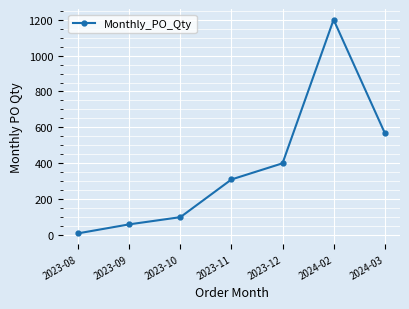

What is the difference between the second highest and second lowest values?

510